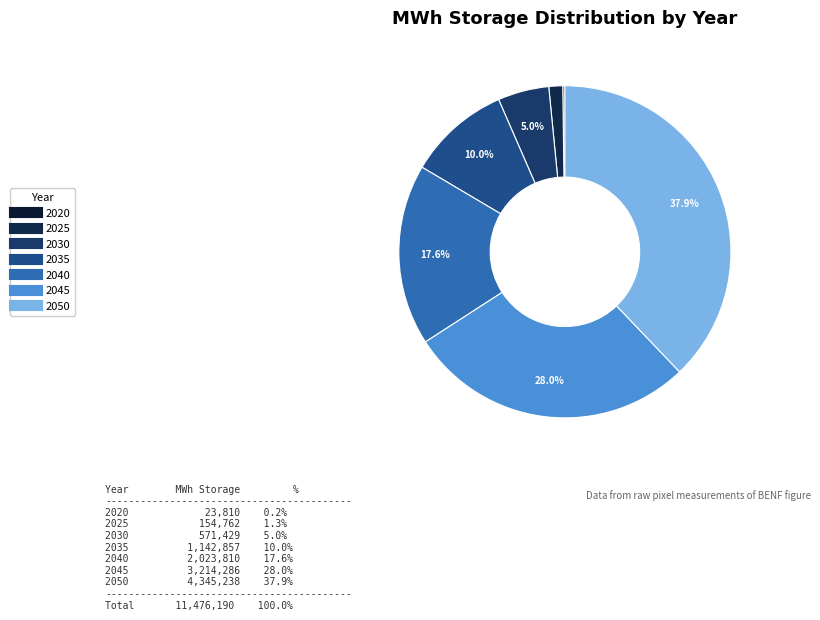

Is 2050 the majority of the pie?

No